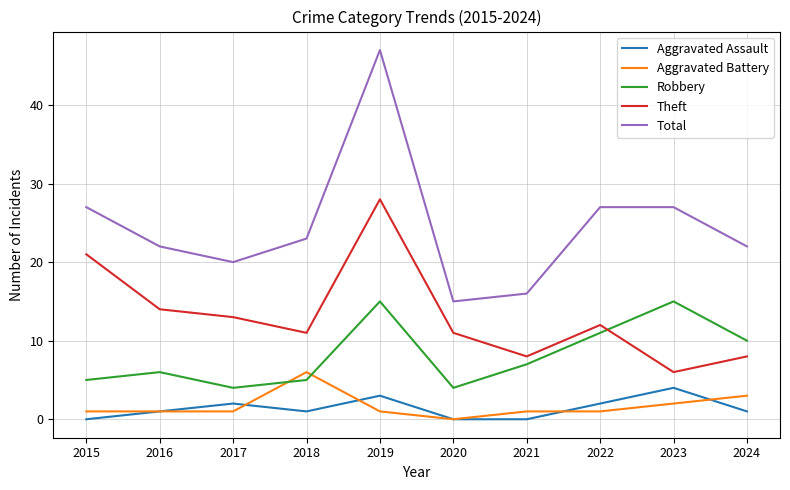

True or false: Robbery and Aggravated Assault intersect in this chart.

False